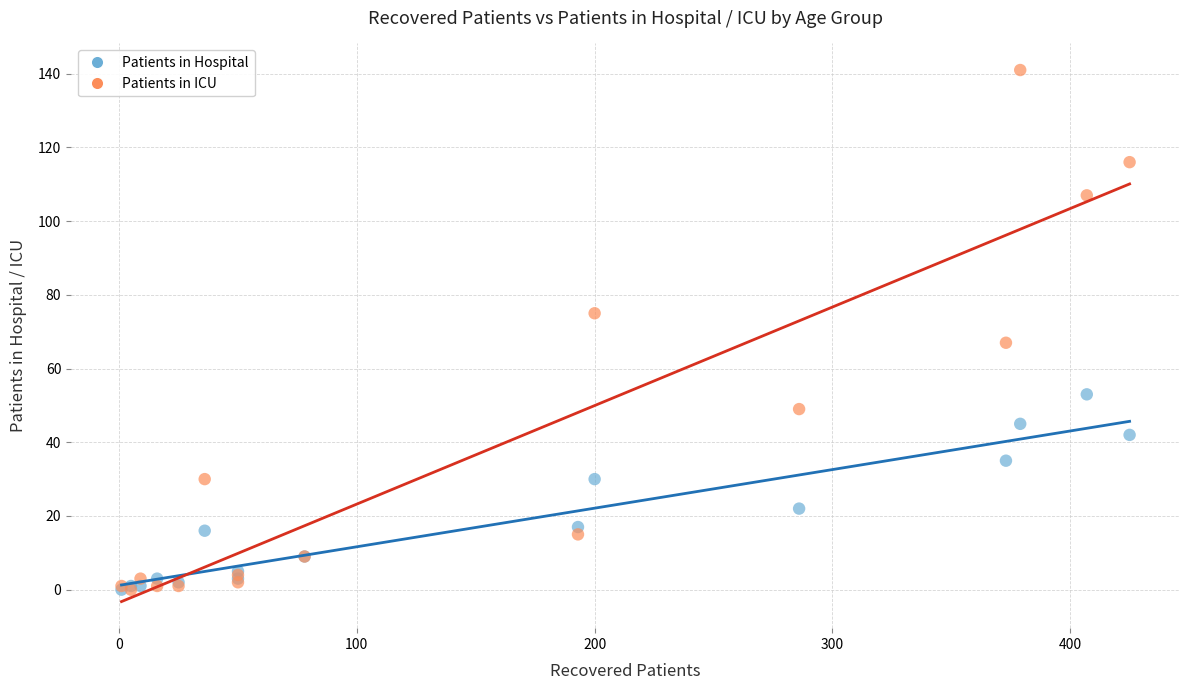

In the Patients in ICU series, what Y value is closest to 70?

67